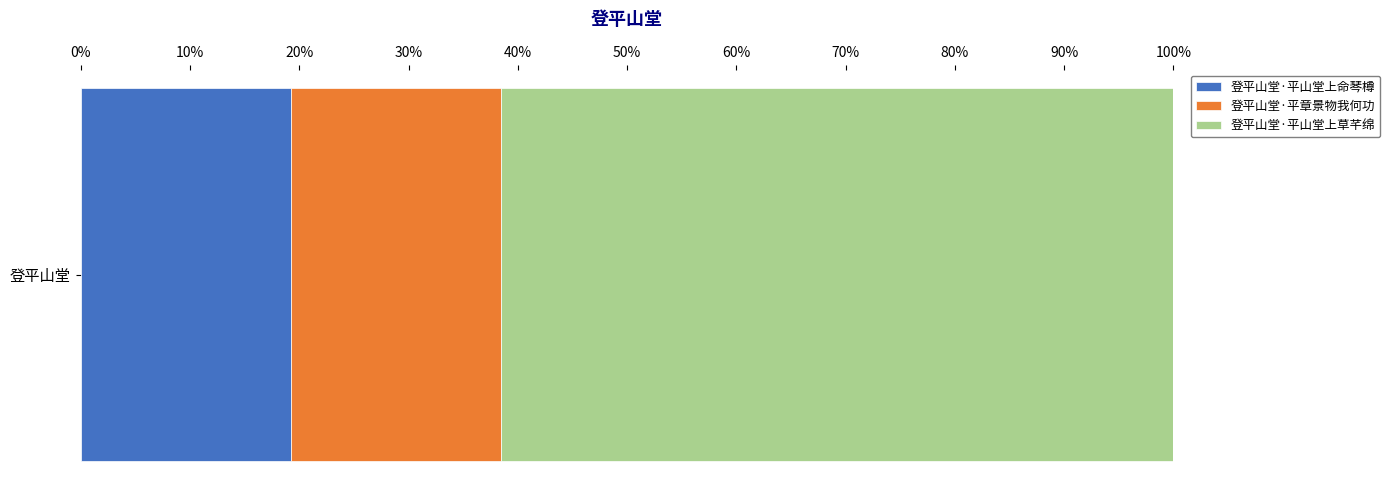

What are all the series names shown in the legend?

登平山堂·平山堂上命琴樽, 登平山堂·平章景物我何功, 登平山堂·平山堂上草芊绵